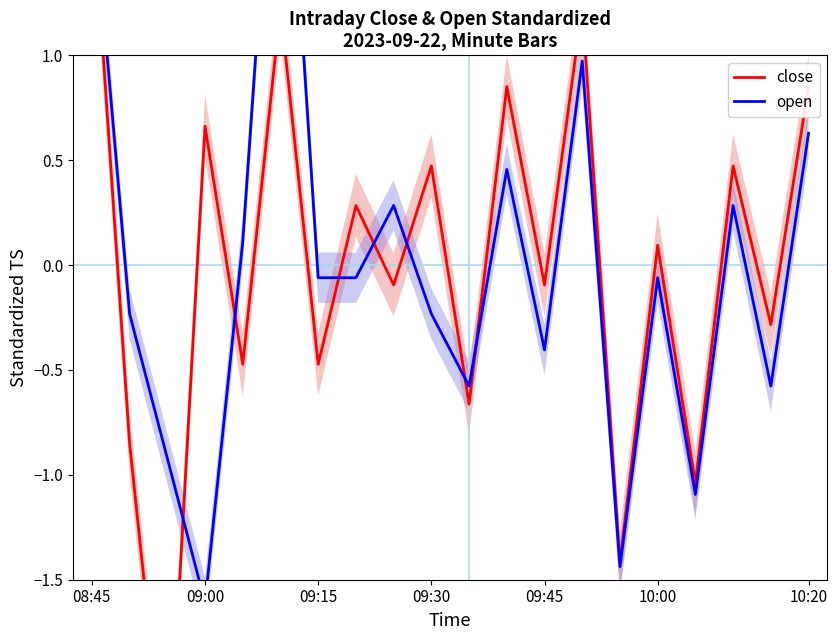

Reading left to right, list all the values displayed in this chart.

close: 1.8	-0.9	-2.6	0.7	-0.5	1.2	-0.5	0.3	-0.1	0.5	-0.7	0.9	-0.1	1.2	-1.4	0.1	-1.0	0.5	-0.3	0.9
open: 1.8	-0.2	-0.9	-1.6	0.1	2.7	-0.1	-0.1	0.3	-0.2	-0.6	0.5	-0.4	1.0	-1.4	-0.1	-1.1	0.3	-0.6	0.6